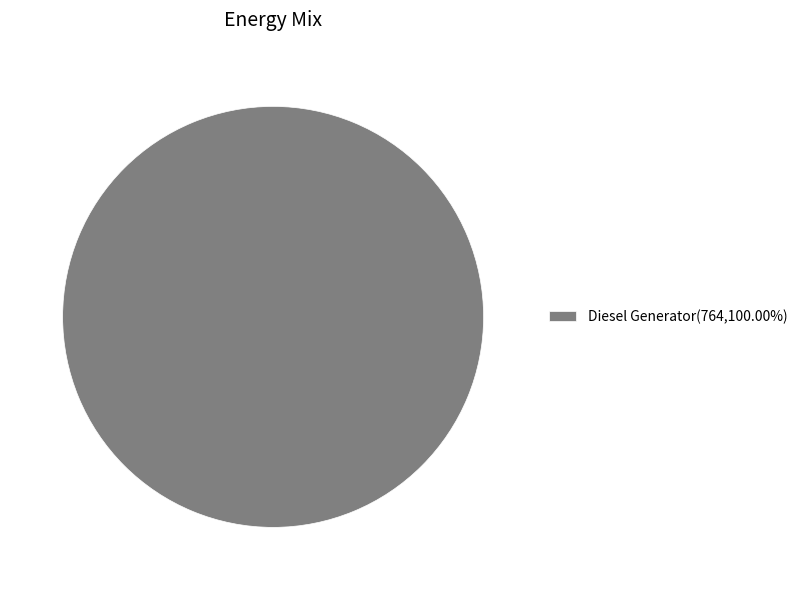

Is there a majority slice in this chart?

Yes